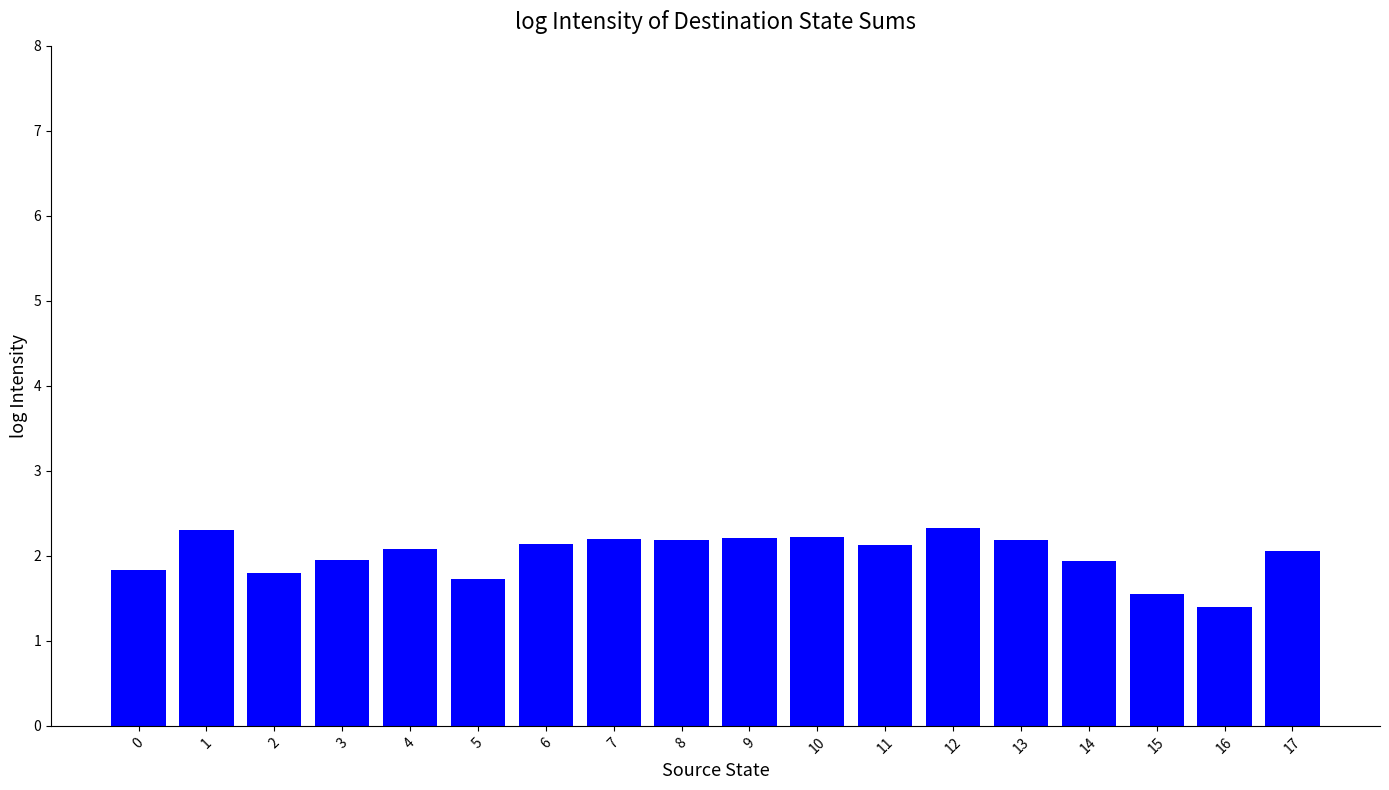

What is the value of the 1st bar from the left?

1.8